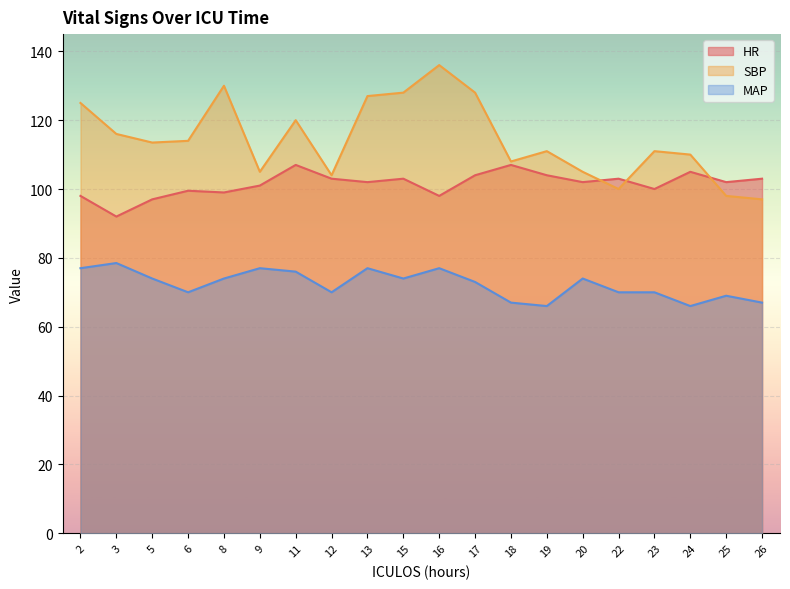

Which series has the largest total across all categories?

SBP